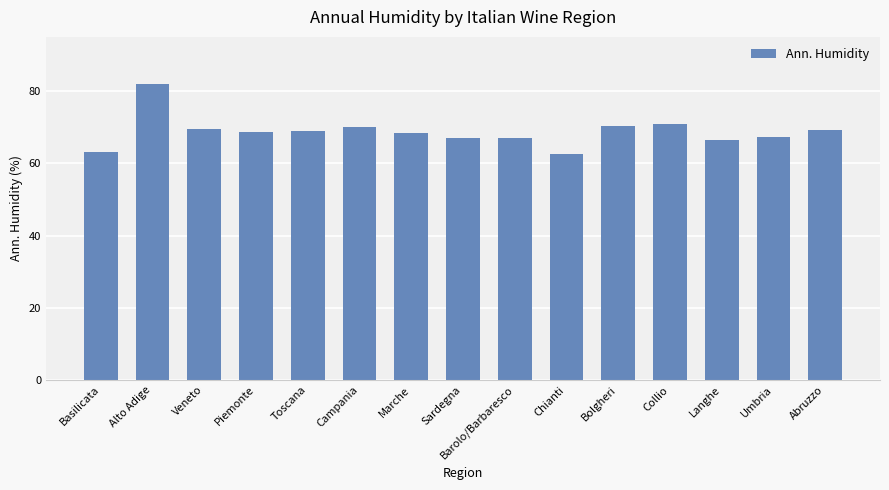

What is the minimum value shown in the chart?

62.6